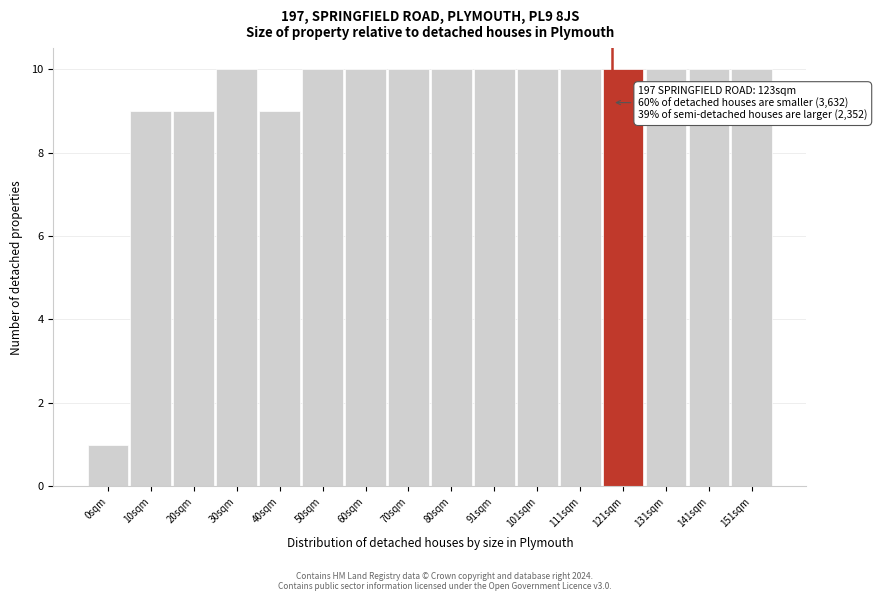

Reading right to left, list all the values displayed in this chart.

10	10	10	10	10	10	10	10	10	10	10	9	10	9	9	1